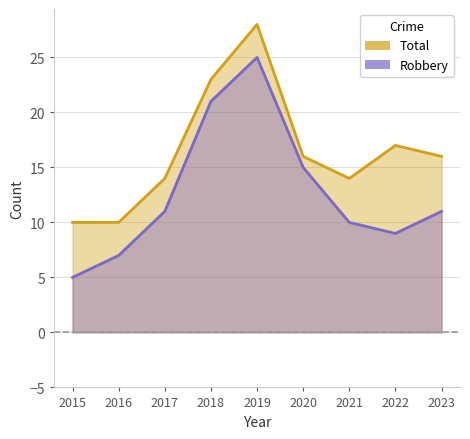

Is it true that Total equals 11 at 2018?

False